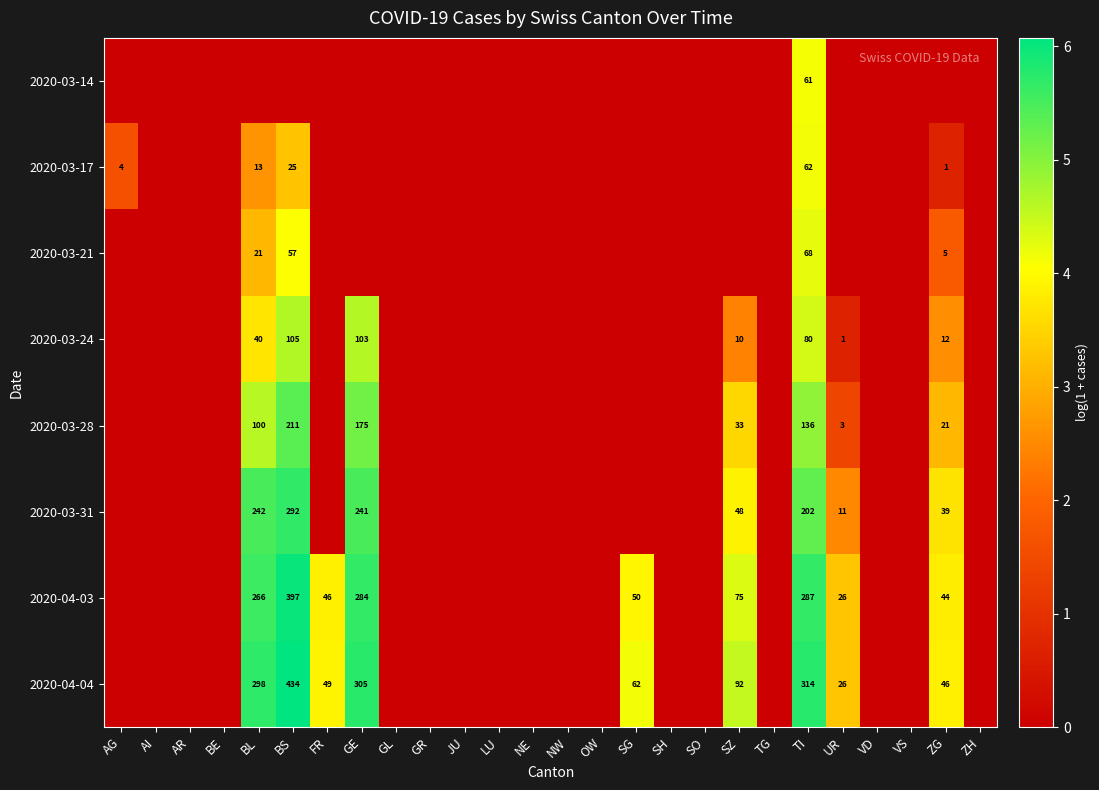

What is the total value across all series at BS?

35.1